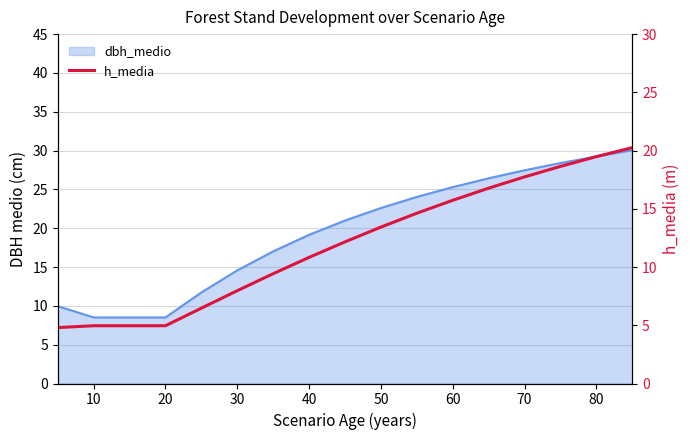

Does the chart display data point markers on the line(s)?

No